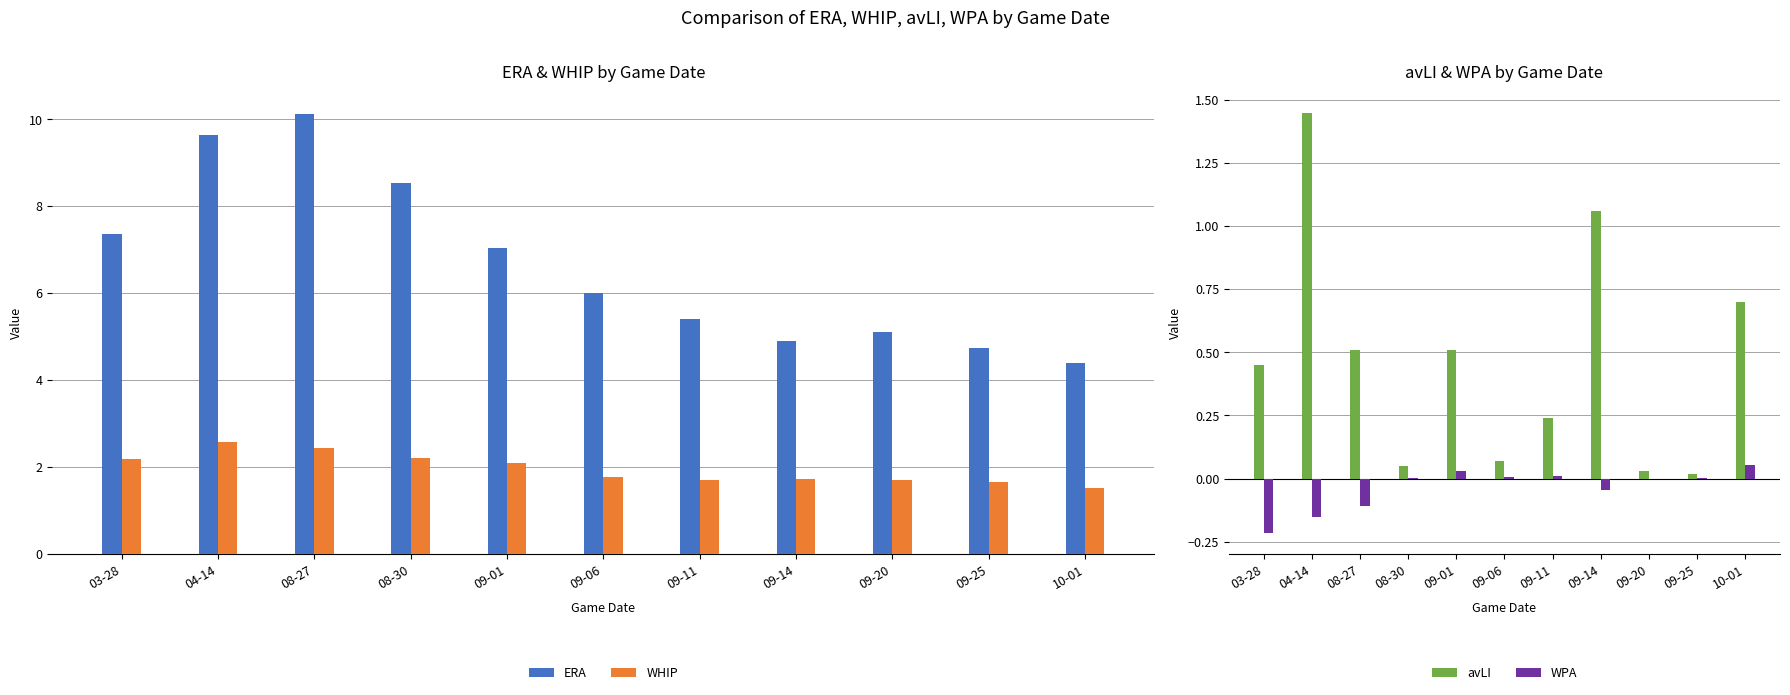

What is the smallest value displayed?

-0.2